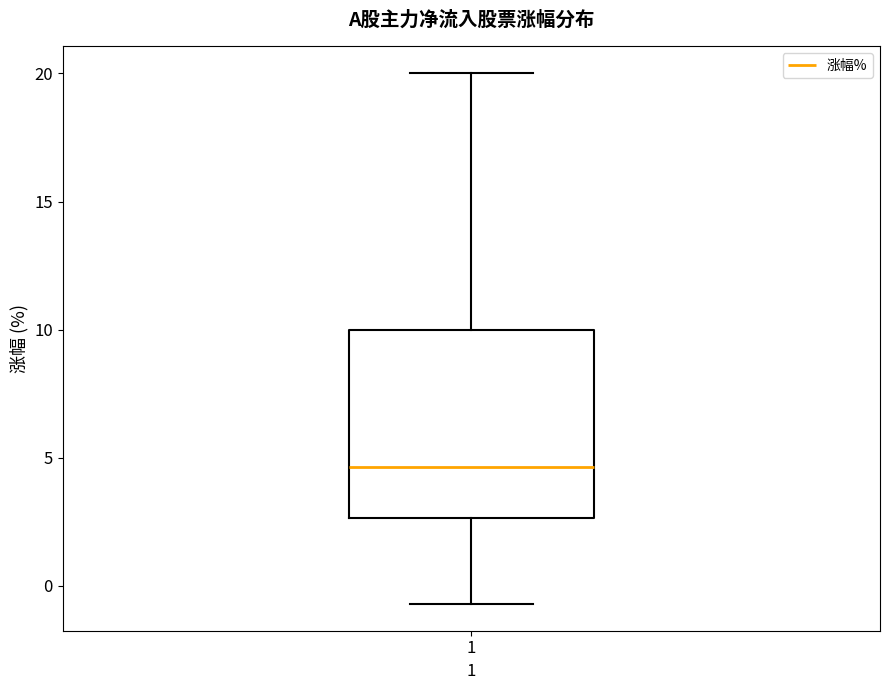

Transcribe this box plot: give where the median line is, the range the box spans, and where the two whiskers end, as read against the y-axis. The values are not printed on the chart, so give them approximately, as read against the axis.

median 4.5, box 2.5 to 10.0, whiskers -0.5 to 20.0